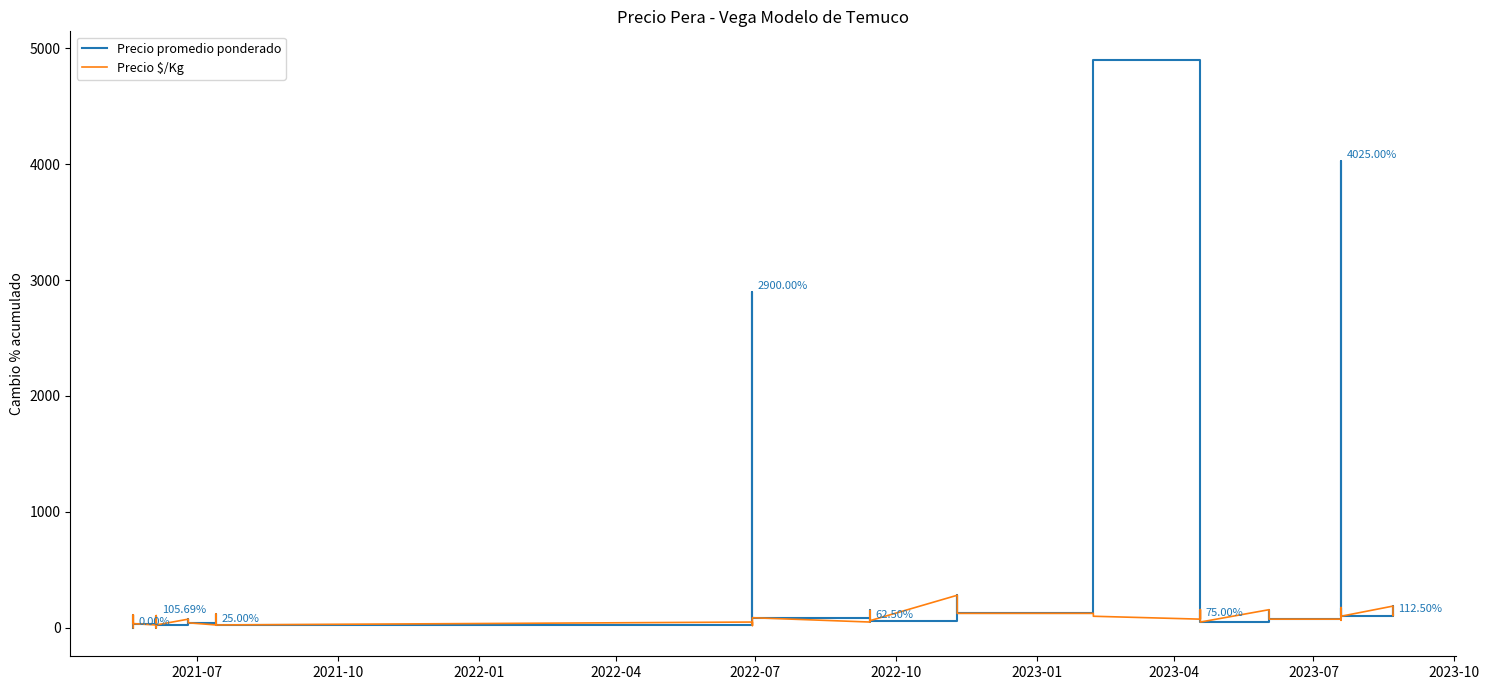

What position from the right is 11?

29